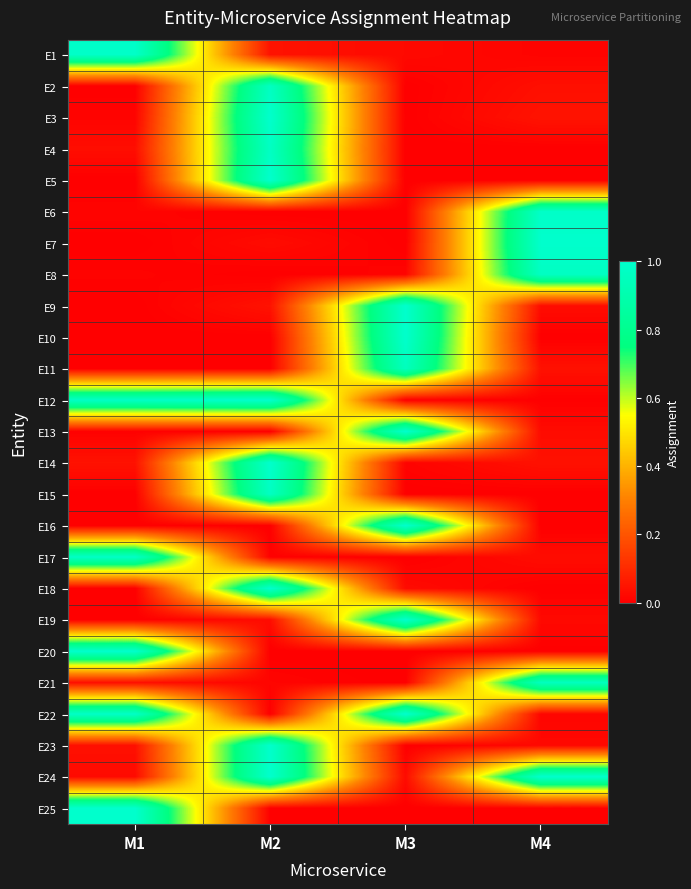

Which label corresponds to the largest value in the chart?

M2